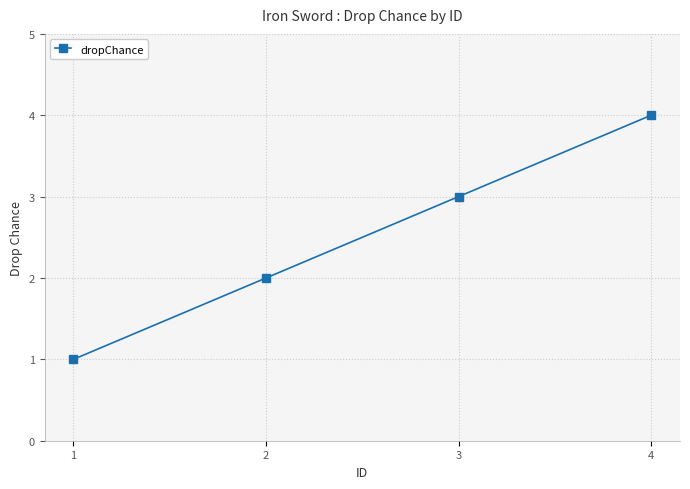

What is the difference between the maximum and minimum values?

3